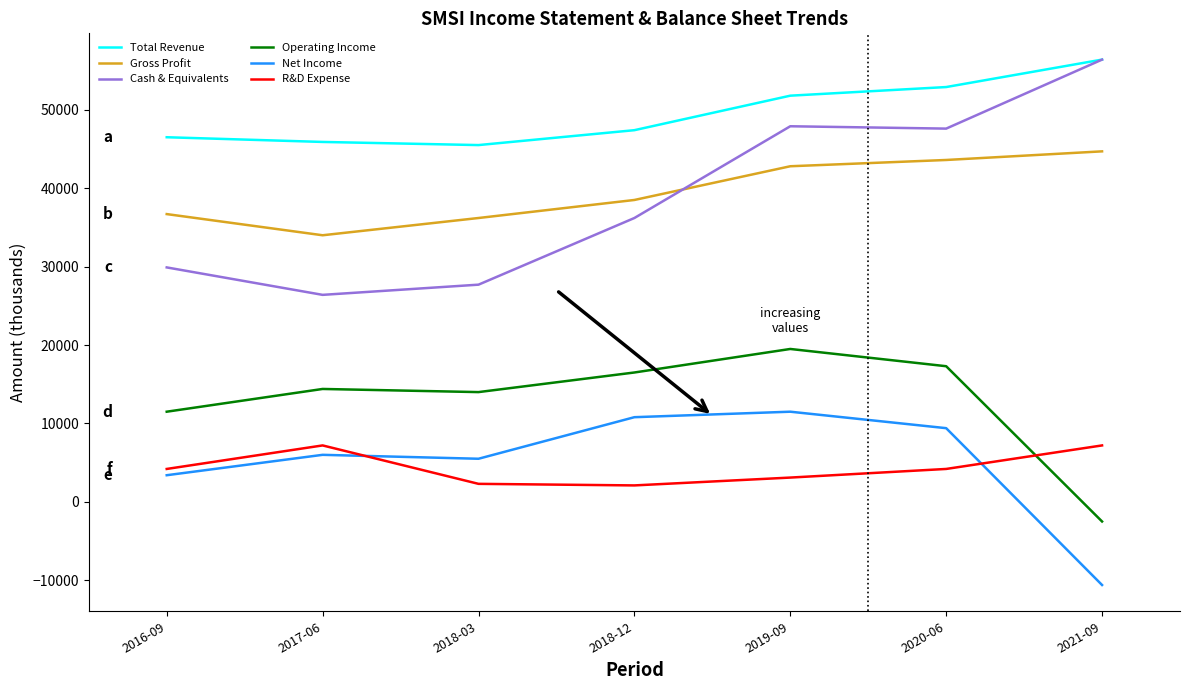

True or false: Gross Profit and Operating Income cross at least once.

False